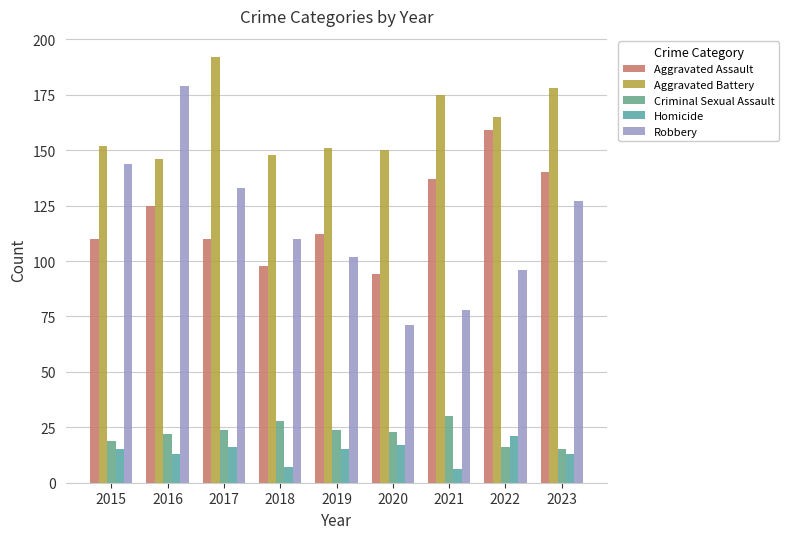

Between 2019 and 2021, which is larger?

2021